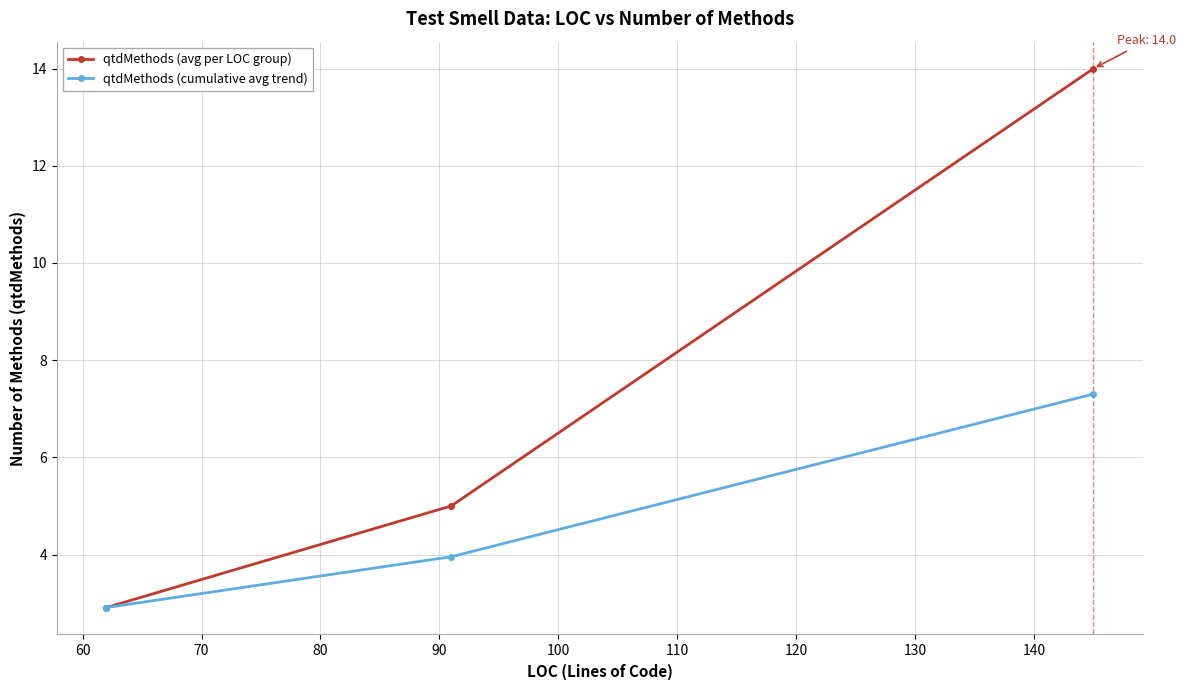

What is the value of the qtdMethods (cumulative avg trend) point at the 1st from the left?

2.9